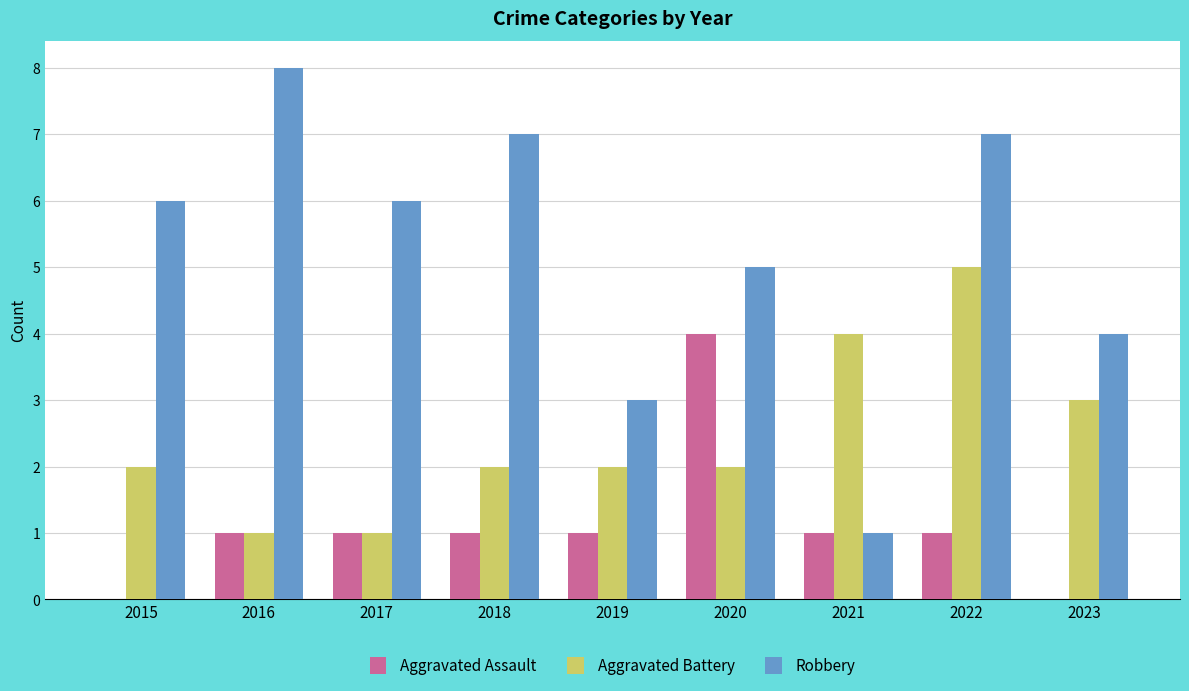

Reading left to right, what are all the values shown in this chart?

Aggravated Assault: 2015=0	2016=1	2017=1	2018=1	2019=1	2020=4	2021=1	2022=1	2023=0
Aggravated Battery: 2015=2	2016=1	2017=1	2018=2	2019=2	2020=2	2021=4	2022=5	2023=3
Robbery: 2015=6	2016=8	2017=6	2018=7	2019=3	2020=5	2021=1	2022=7	2023=4